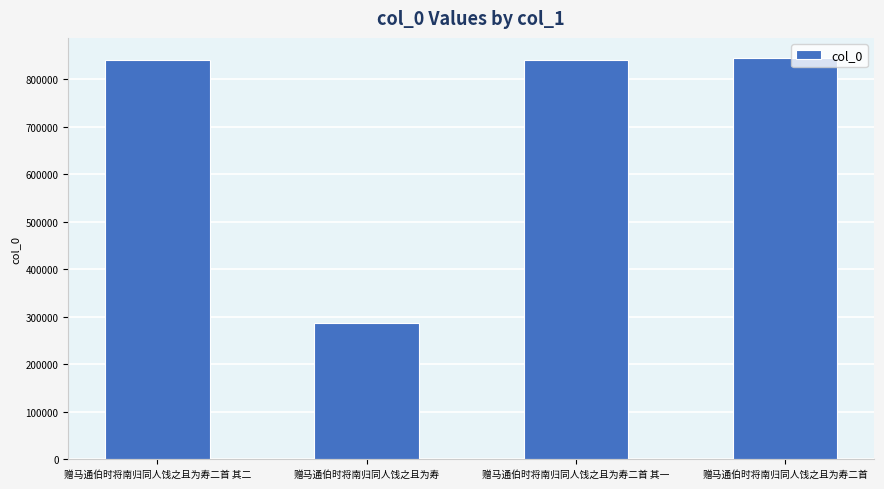

What is the change in value from 赠马通伯时将南归同人饯之且为寿 to 赠马通伯时将南归同人饯之且为寿二首?

+557662